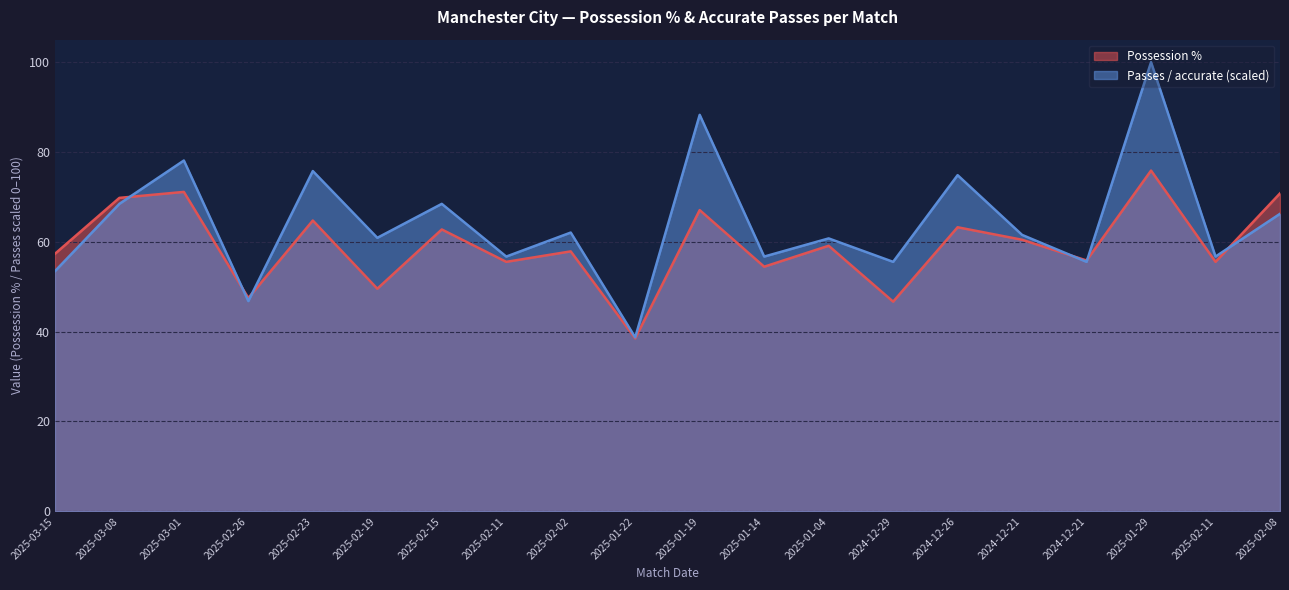

The value of Possession % at 2025-02-08 is 104.0. True or false?

False